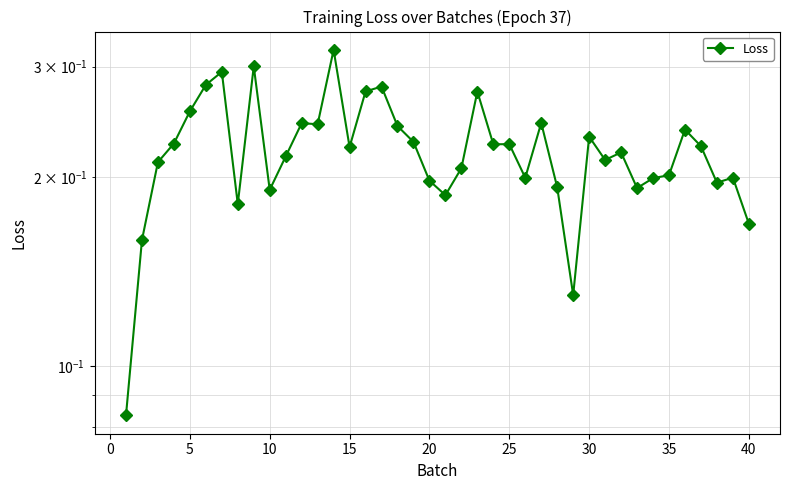

Is this an area chart (filled region under the line)?

No